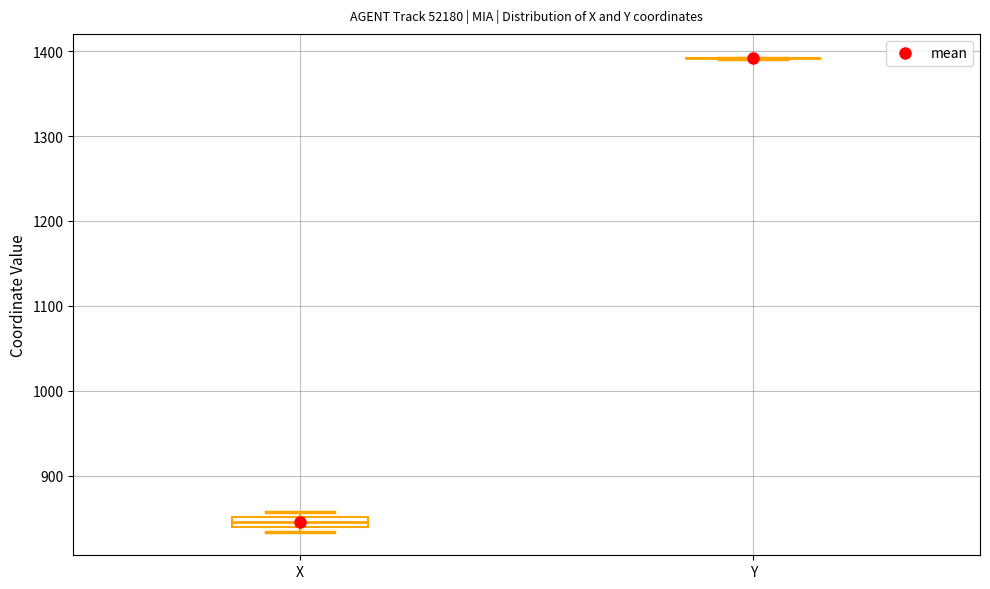

Comparing the boxes themselves (not the whiskers), which one is the tallest?

X